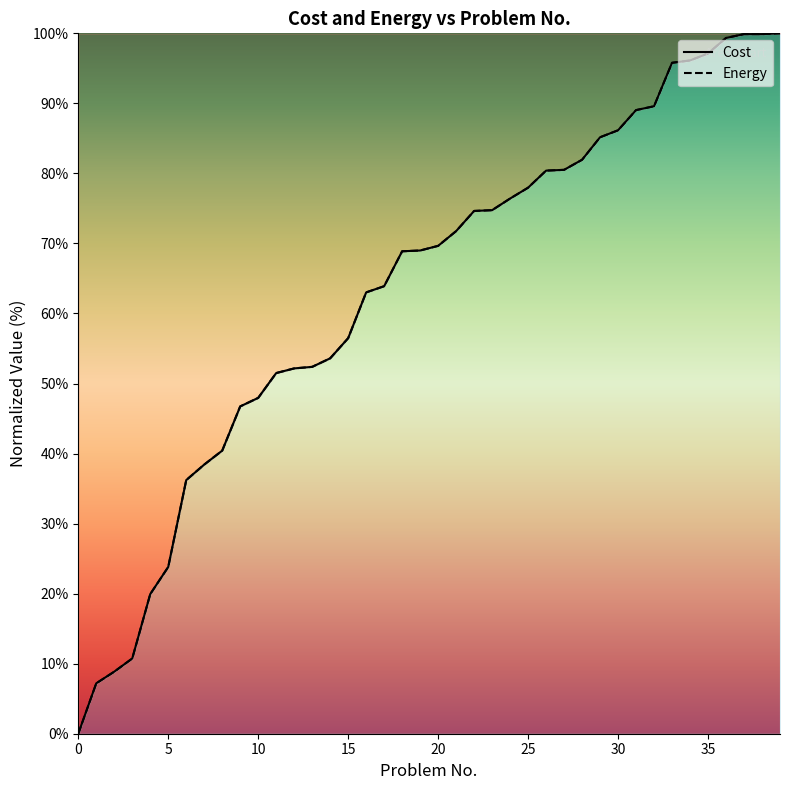

How many times do Energy and Cost cross each other?

8